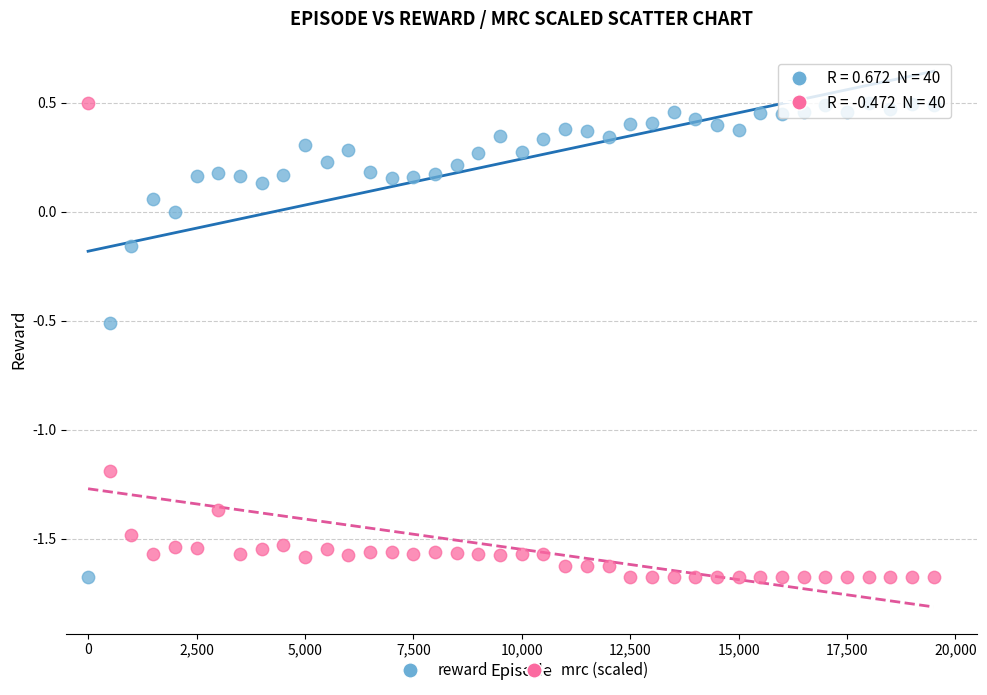

What is the X range (max minus min) for the scatter plot?

19500.0